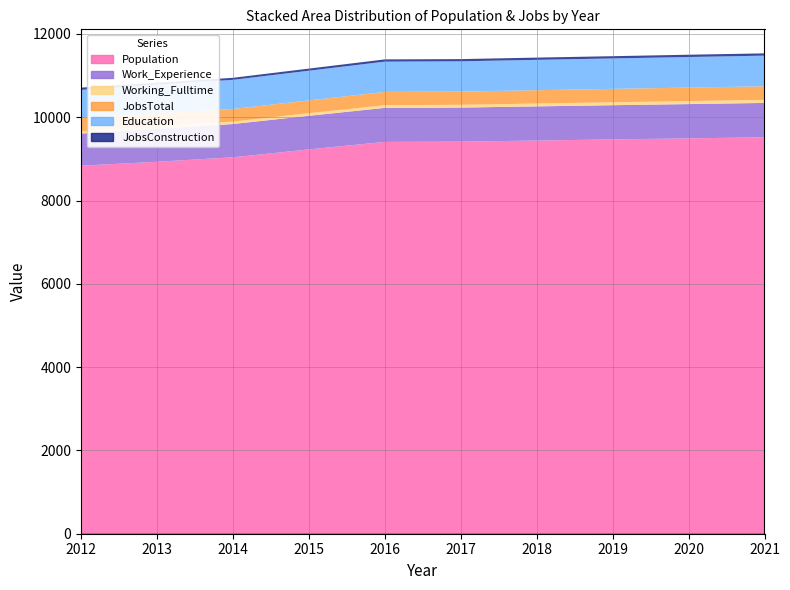

True or false: Education and Working_Fulltime cross at least once.

False